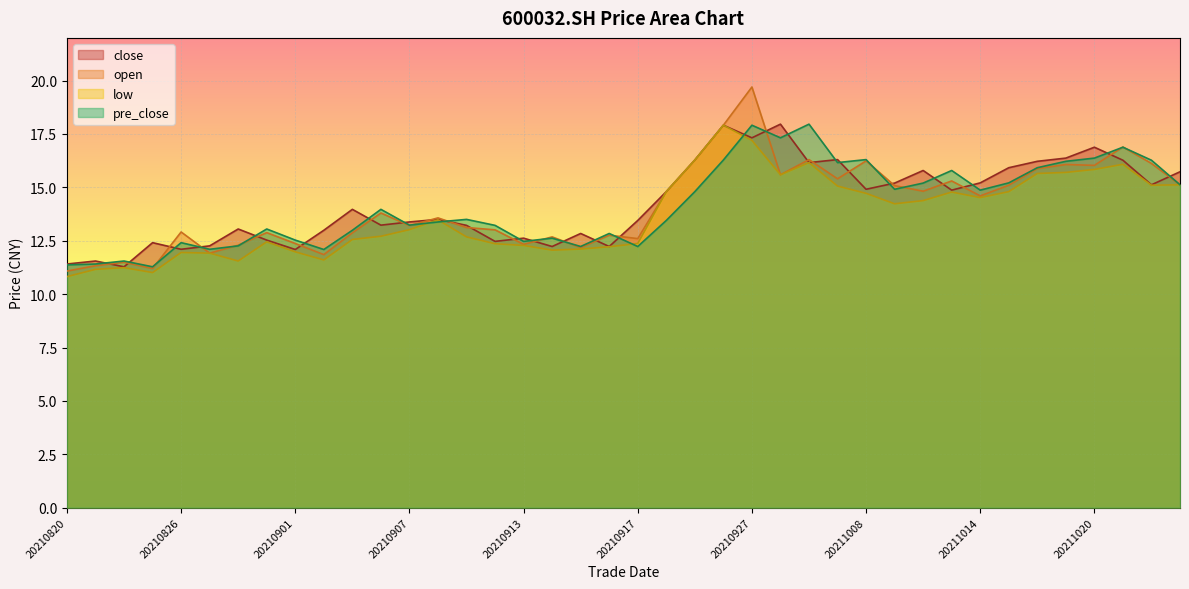

At which label does close first exceed 13?

20210830